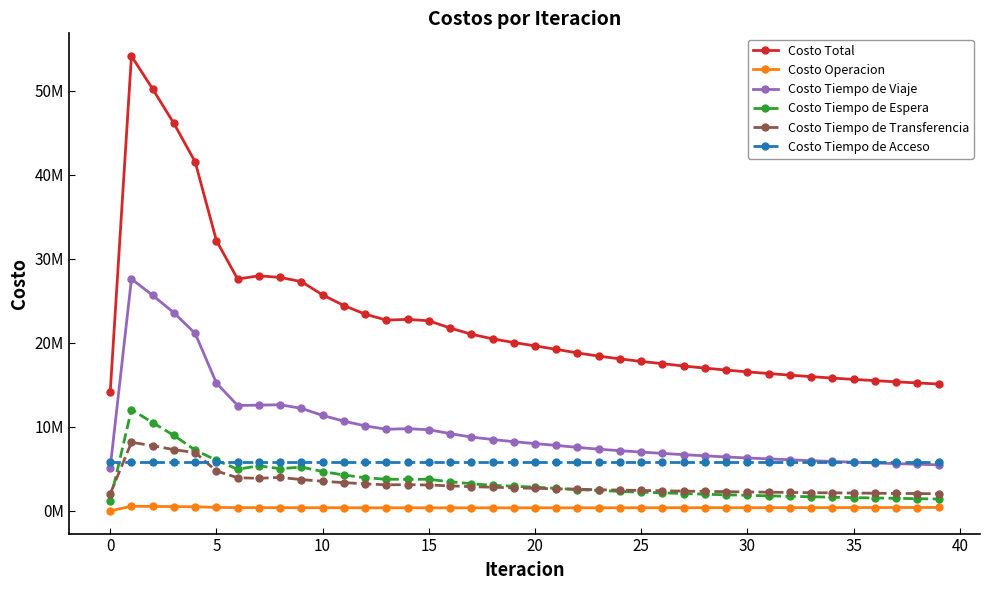

True or false: Costo Tiempo de Transferencia and Costo Total intersect in this chart.

False